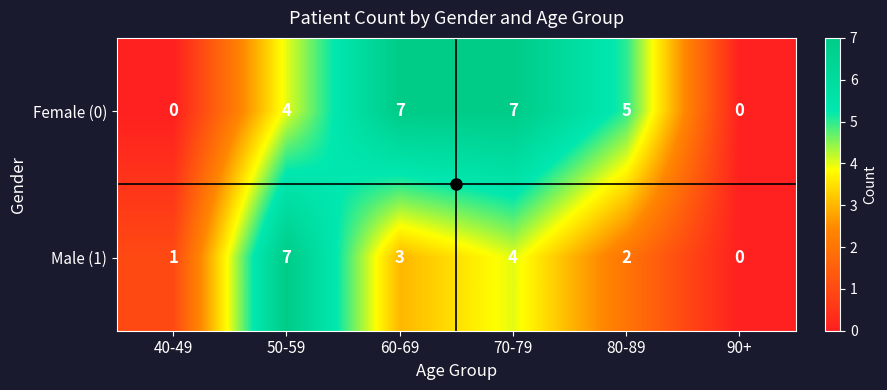

The value of Female (0) at 90+ is 0. True or false?

True